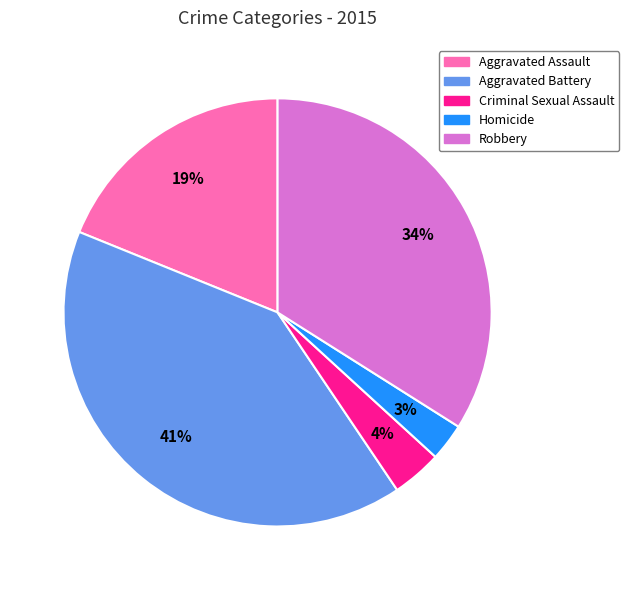

What is the smallest slice in the pie chart?

Homicide